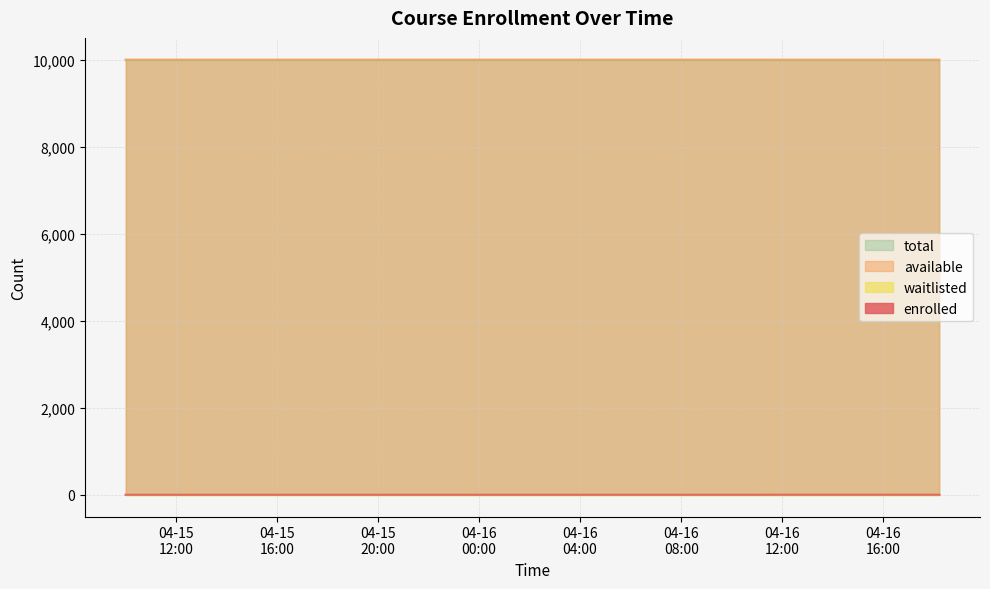

What is the greatest value displayed?

9999